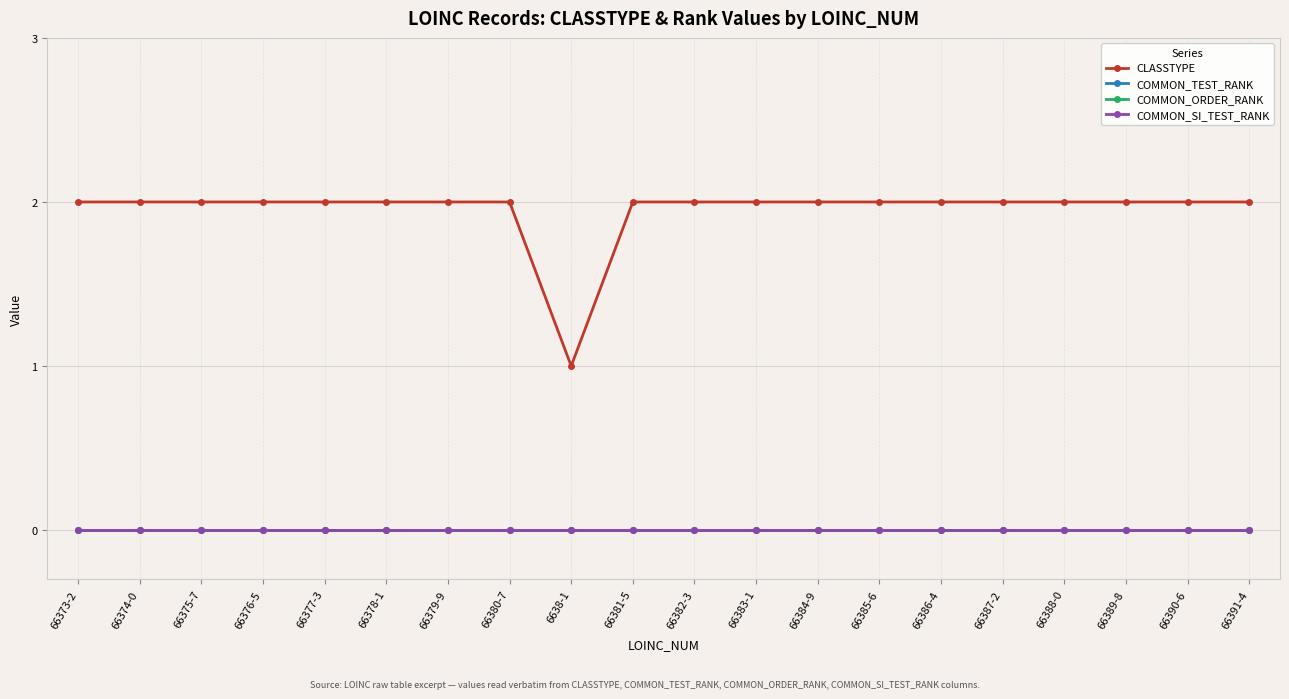

Rank the categories by COMMON_SI_TEST_RANK value from lowest to highest.

66373-2, 66374-0, 66375-7, 66376-5, 66377-3, 66378-1, 66379-9, 66380-7, 6638-1, 66381-5, 66382-3, 66383-1, 66384-9, 66385-6, 66386-4, 66387-2, 66388-0, 66389-8, 66390-6, 66391-4